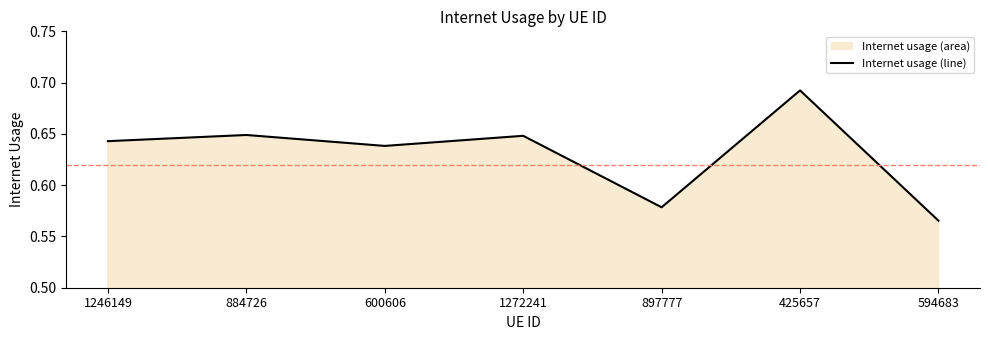

Reading left to right, what are all the values shown in this chart?

1246149=0.6	884726=0.6	600606=0.6	1272241=0.6	897777=0.6	425657=0.7	594683=0.6